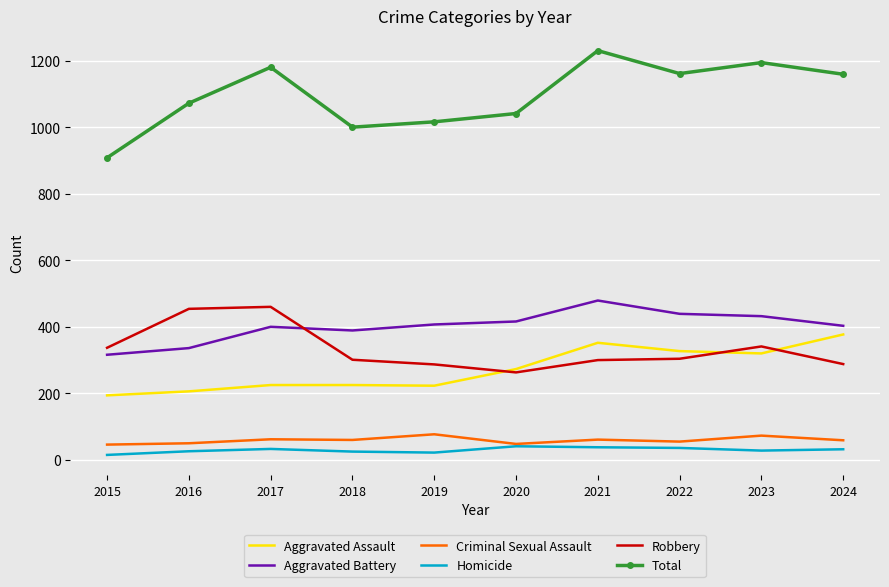

True or false: Criminal Sexual Assault has more than 1 points higher than both neighbors.

True